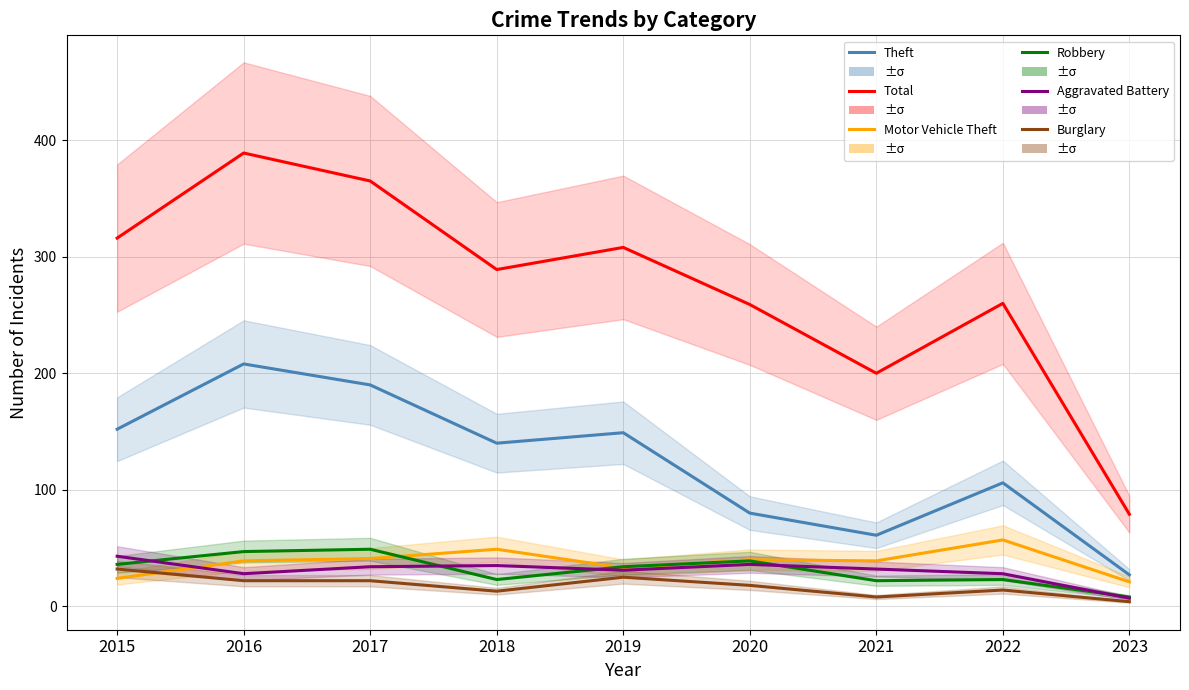

At which category does the chart reach its peak across all series?

2016